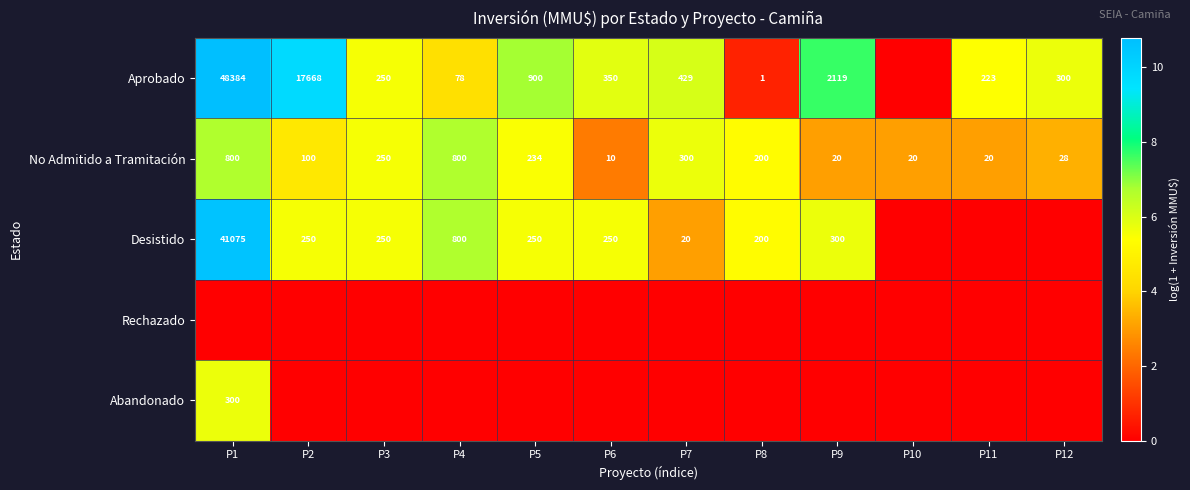

What is the sum of the Desistido values at P8 and P6?

450